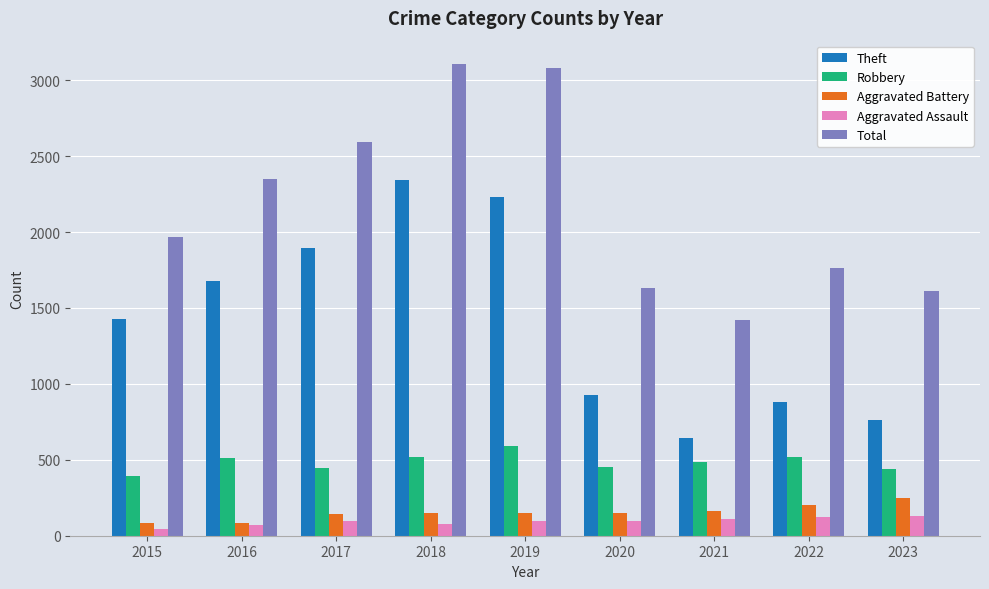

What is the spread (max minus min) of values at 2015?

1922